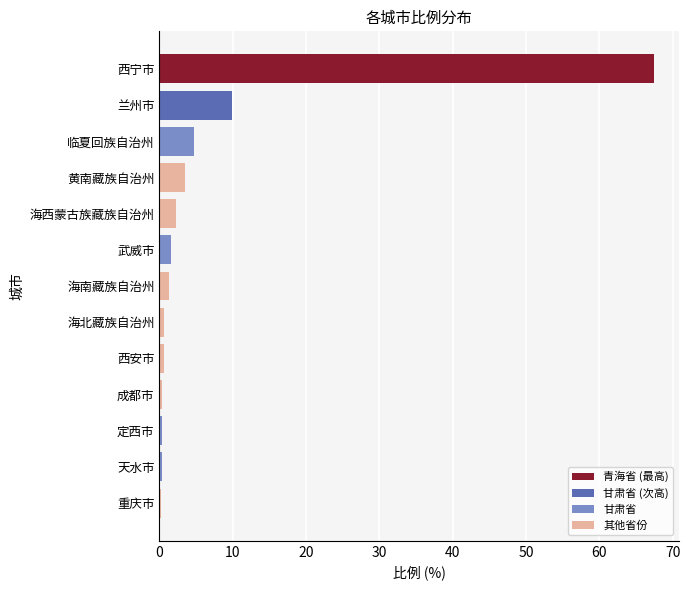

What is the maximum value shown in the chart?

67.5